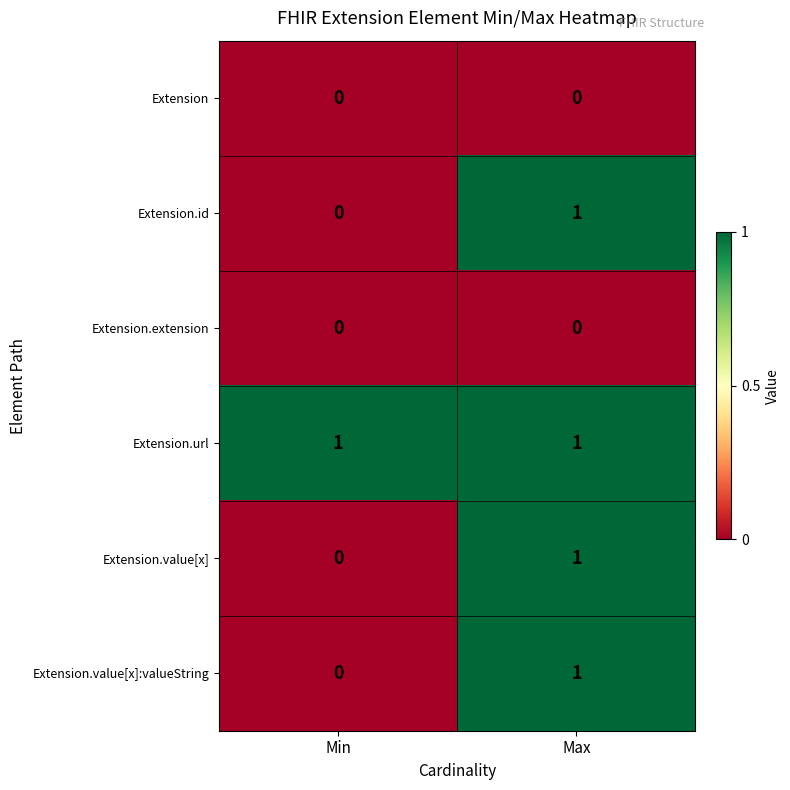

The value of Extension.extension at Min is 0. True or false?

True